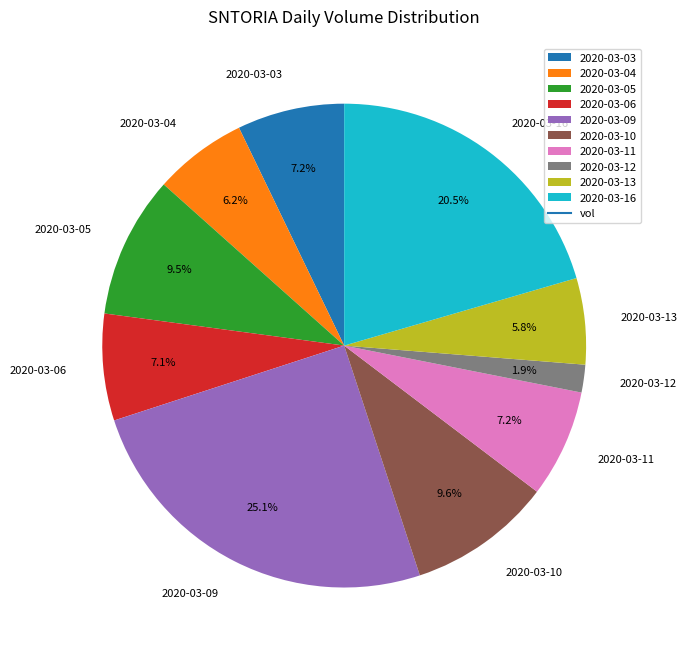

To the nearest percent, what is the average slice percentage?

10%